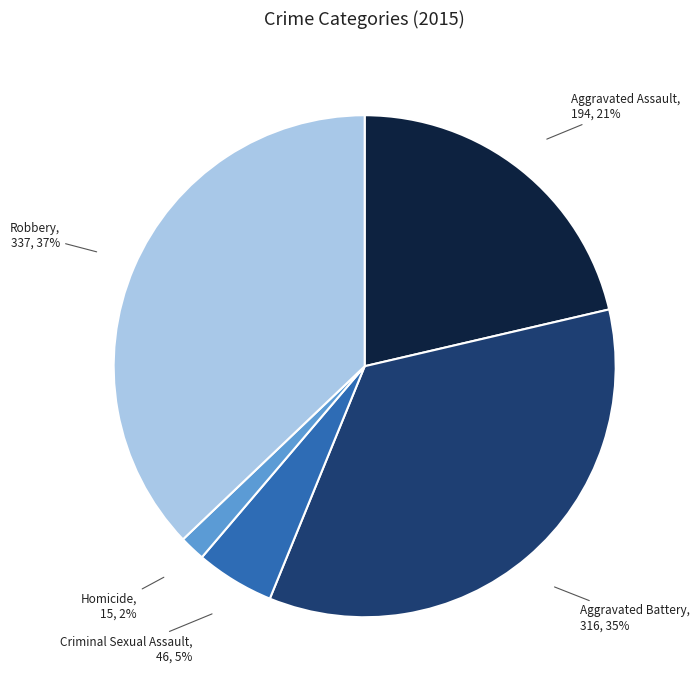

To the nearest percent, what is the difference between the largest and smallest slice percentages?

35%